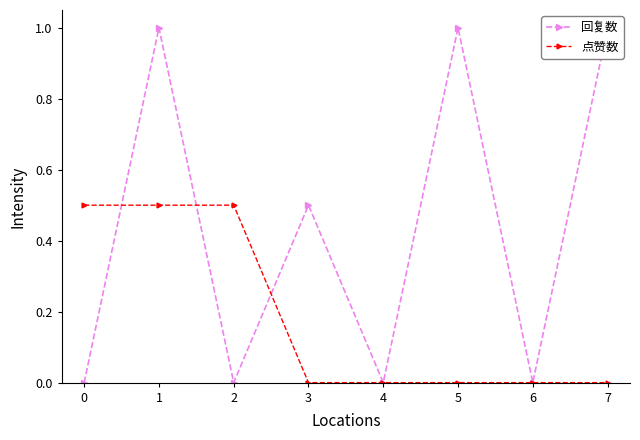

Is the value of 回复数 at 7 greater than the value of 点赞数 at 3?

Yes